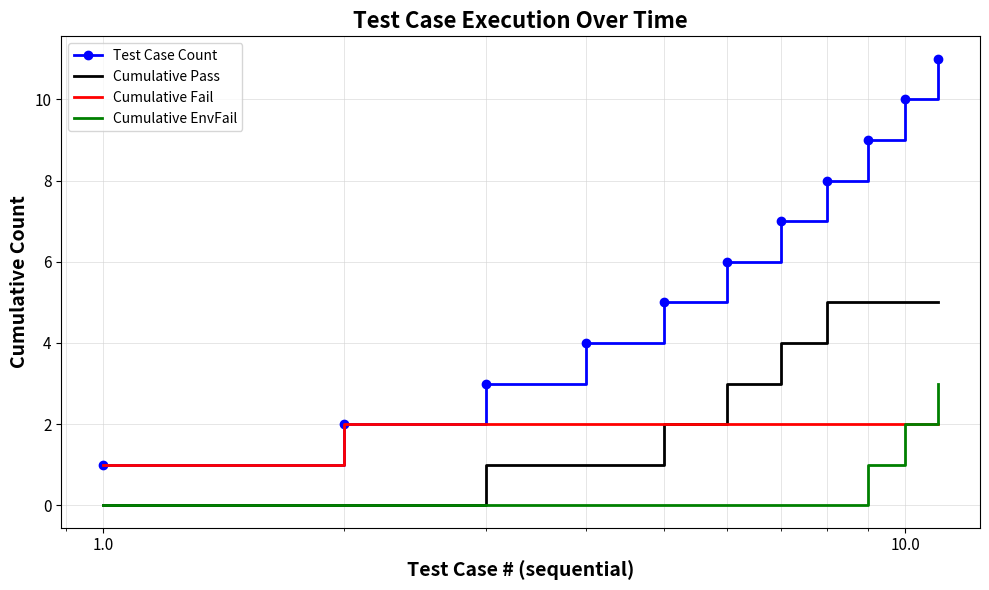

Which series has the largest range (max minus min)?

Test Case Count